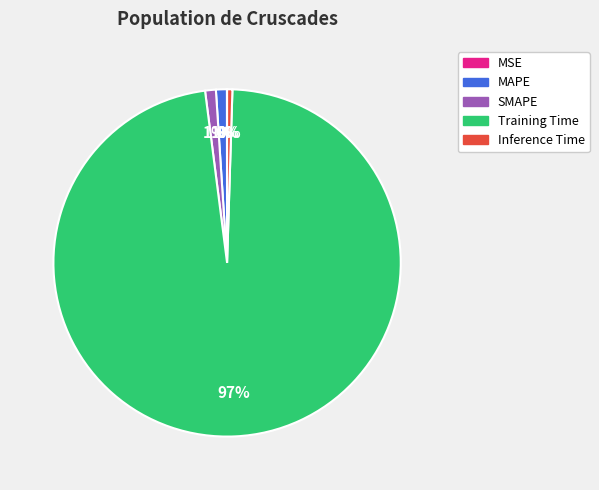

Does any single category account for the majority?

Yes